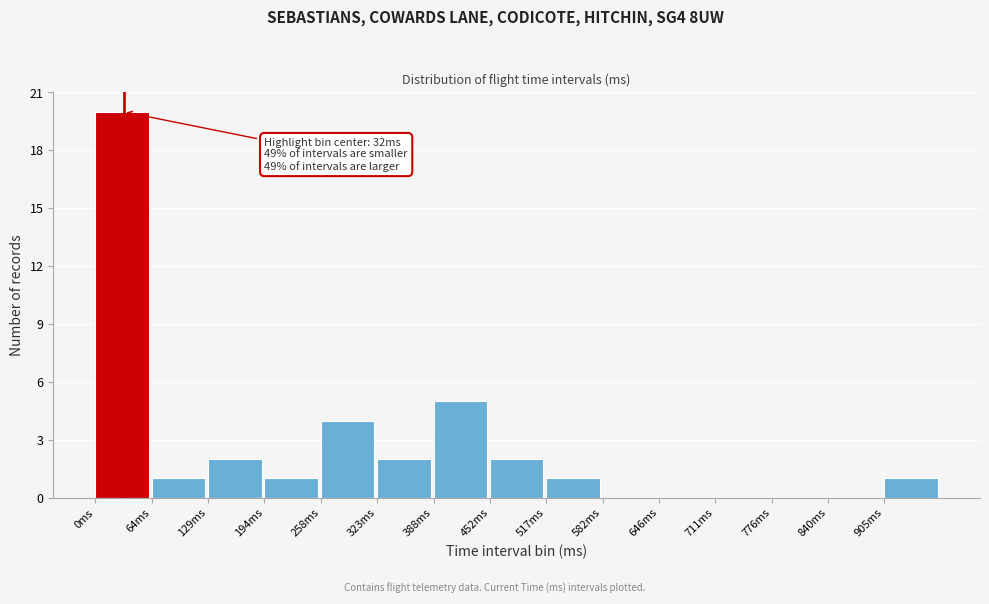

Reading right to left, list all the values displayed in this chart.

905ms=1	840ms=0	776ms=0	711ms=0	646ms=0	582ms=0	517ms=1	452ms=2	388ms=5	323ms=2	258ms=4	194ms=1	129ms=2	64ms=1	0ms=20